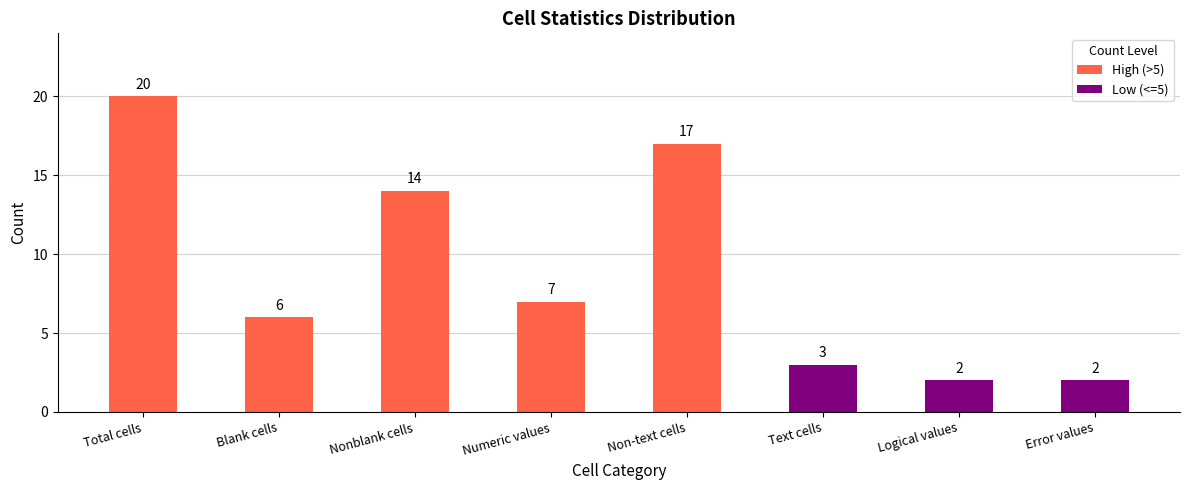

Which has a higher value, Total cells or Logical values?

Total cells